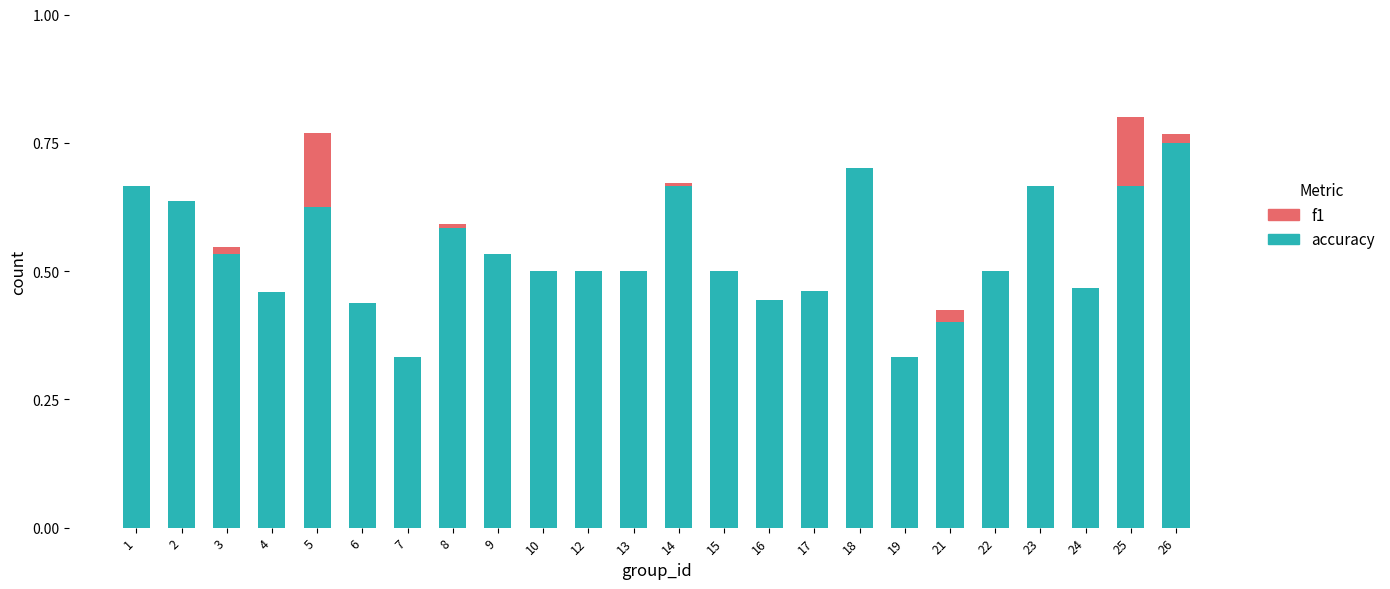

Is it true that accuracy equals 0.3 at 24?

False